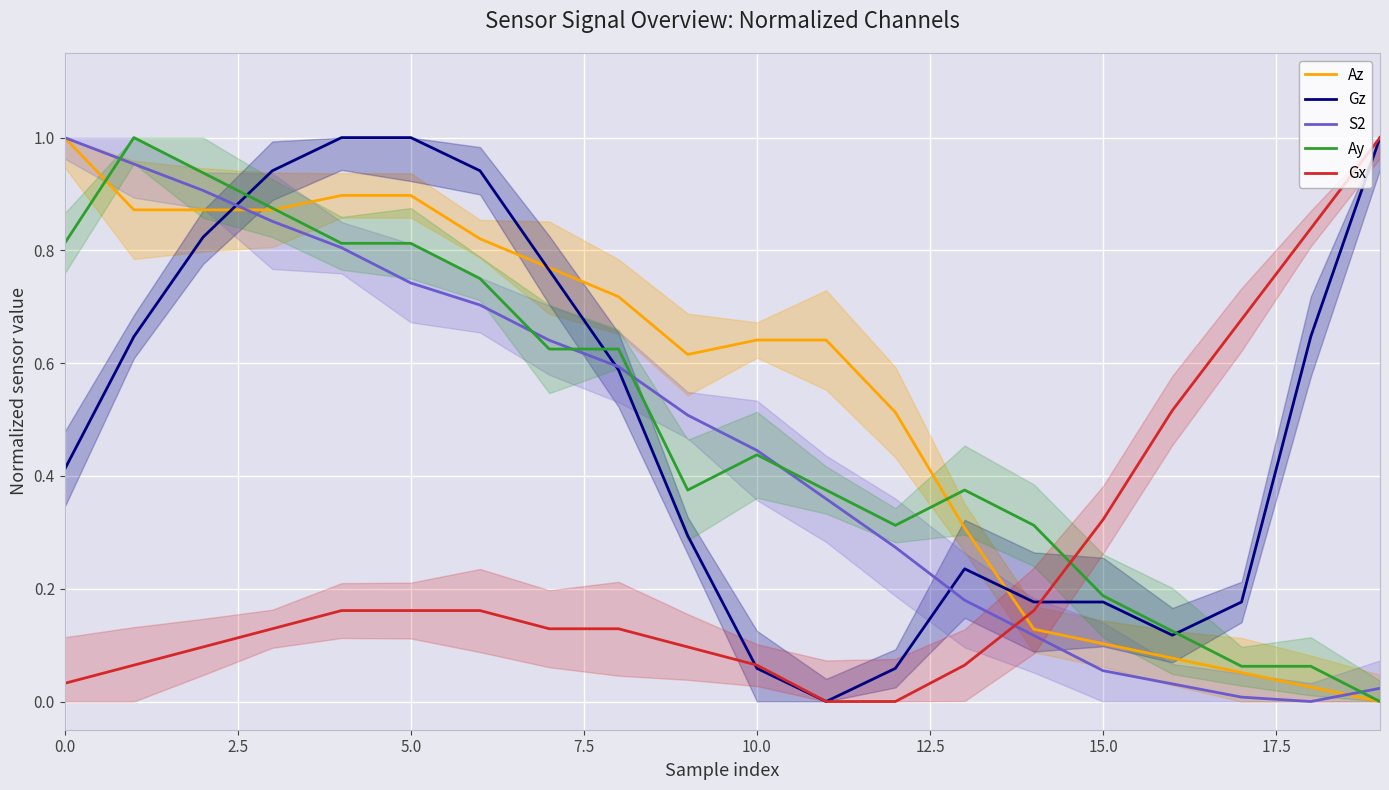

True or false: Gx and S2 cross at least once.

True